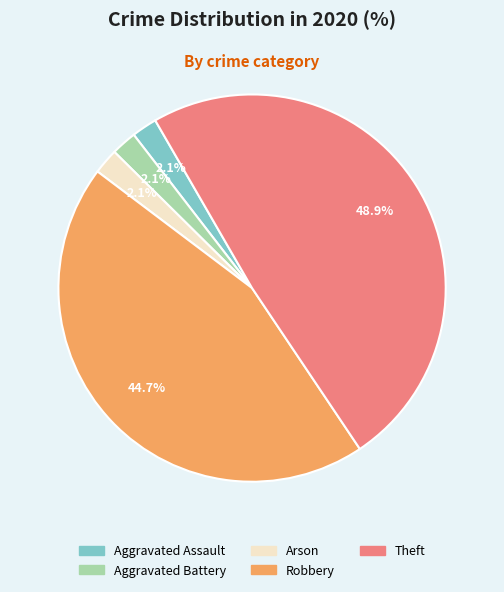

Is there a majority slice in this chart?

No